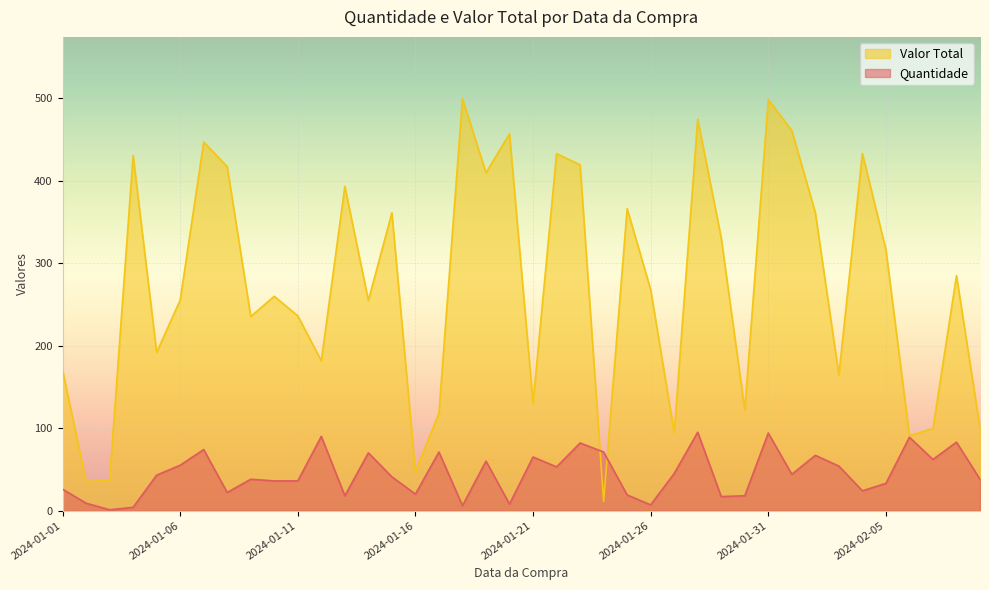

How many intersections are there between Quantidade and Valor Total?

2